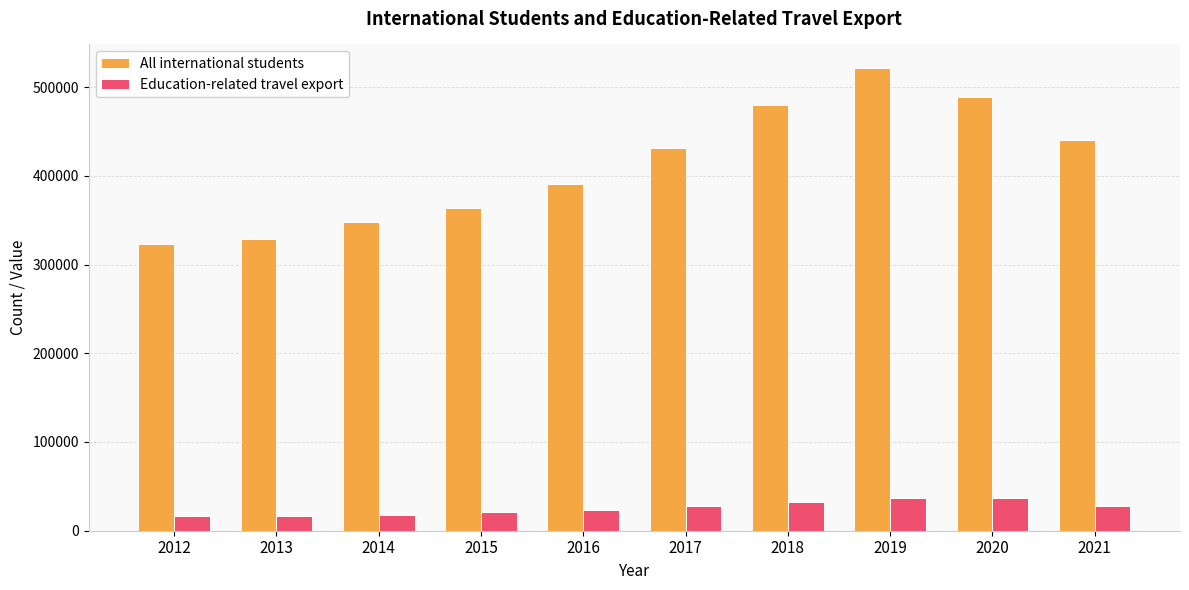

How many categories are shown in the chart?

10